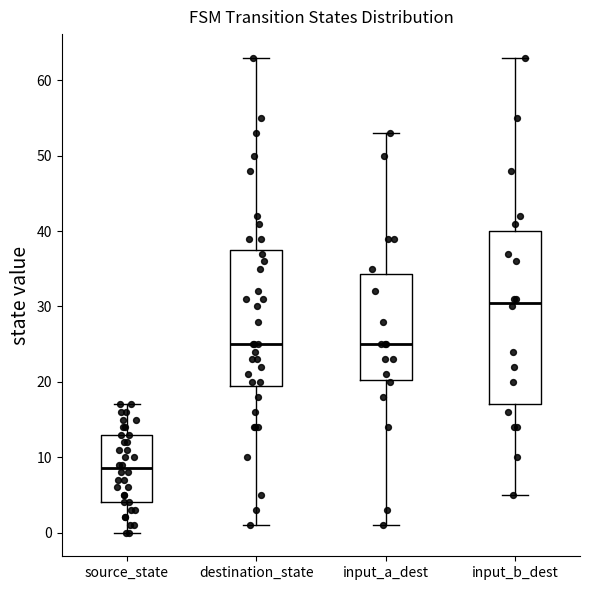

Reading left to right, transcribe this box plot: for each box, give where its median line is, the range the box spans, and where its two whiskers end, as read against the y-axis. The values are not printed on the chart, so give them approximately, as read against the axis.

source_state: median 9, box 4 to 13, whiskers 0 to 17
destination_state: median 25, box 20 to 38, whiskers 1 to 63
input_a_dest: median 25, box 20 to 34, whiskers 1 to 53
input_b_dest: median 31, box 17 to 40, whiskers 5 to 63